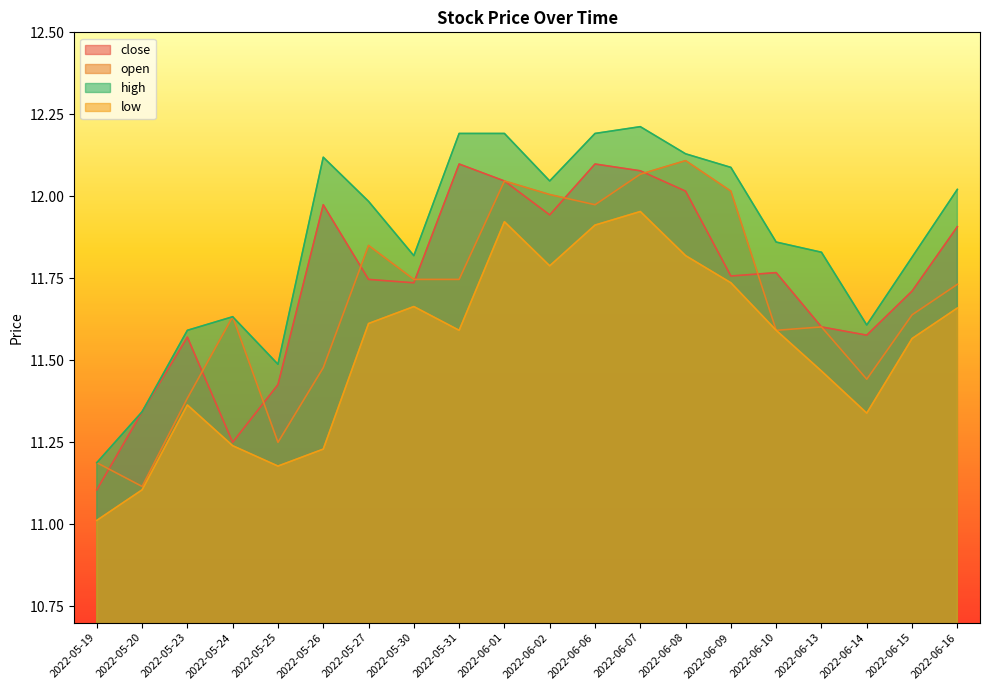

What position from the left is 2022-05-20?

2